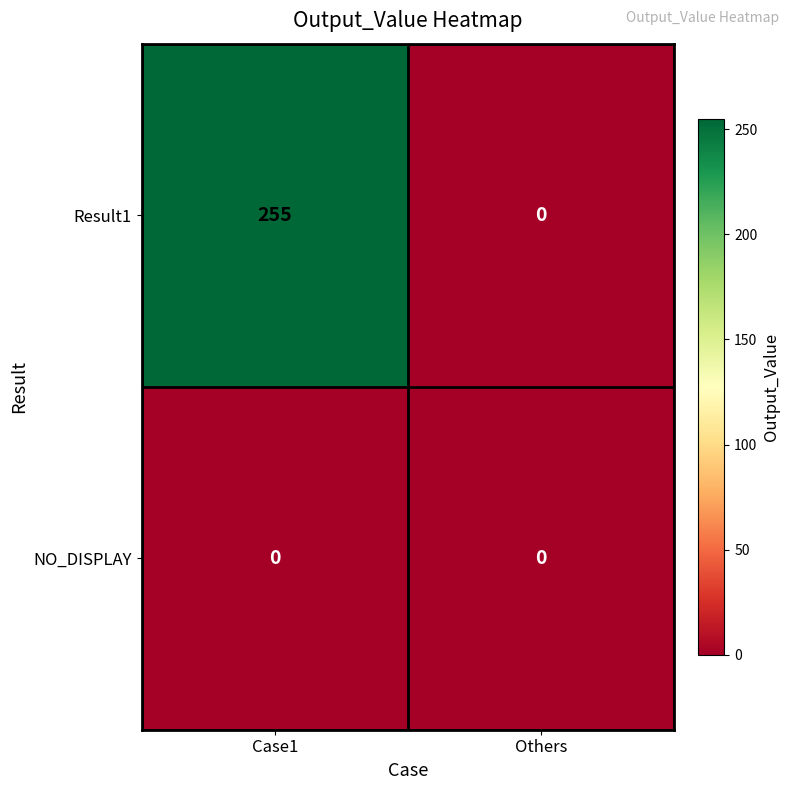

Is it true that Result1 equals 162 at Others?

False